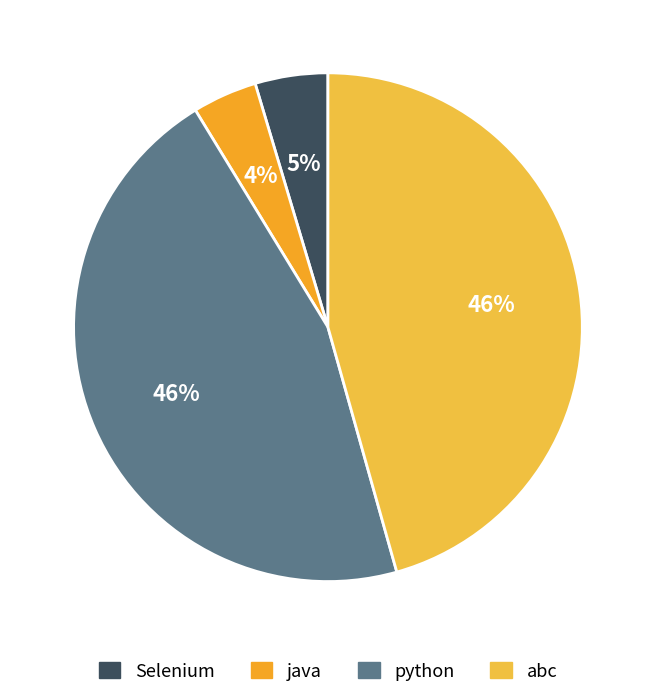

Is there any slice that represents more than half of the pie?

No